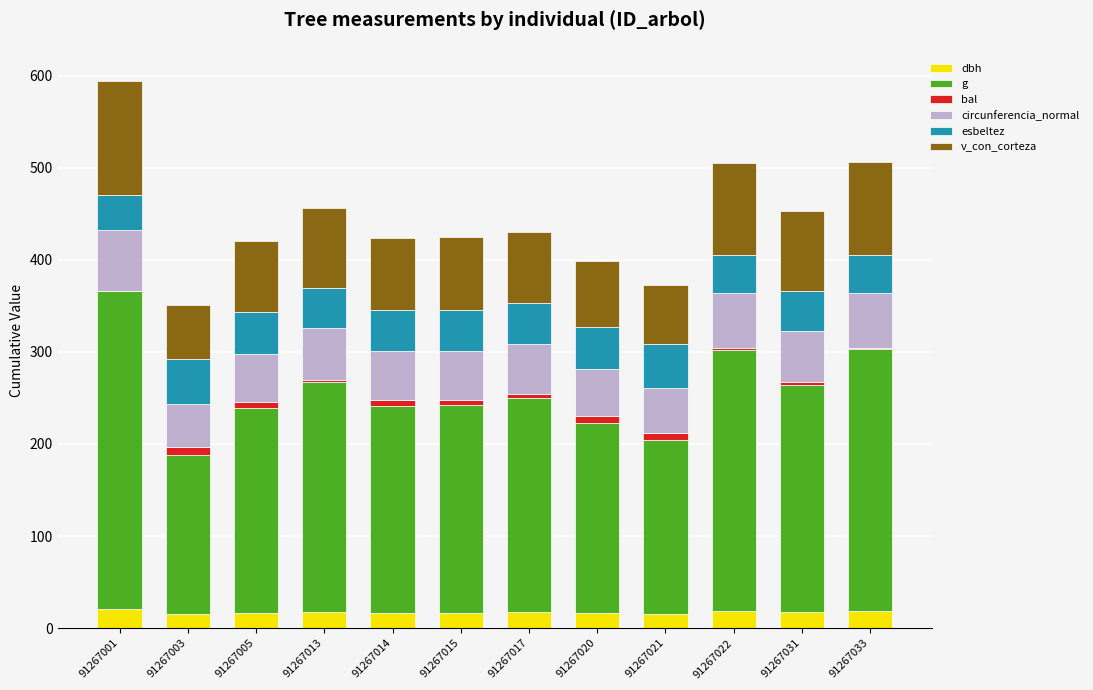

How many values in the dbh series exceed 17?

6